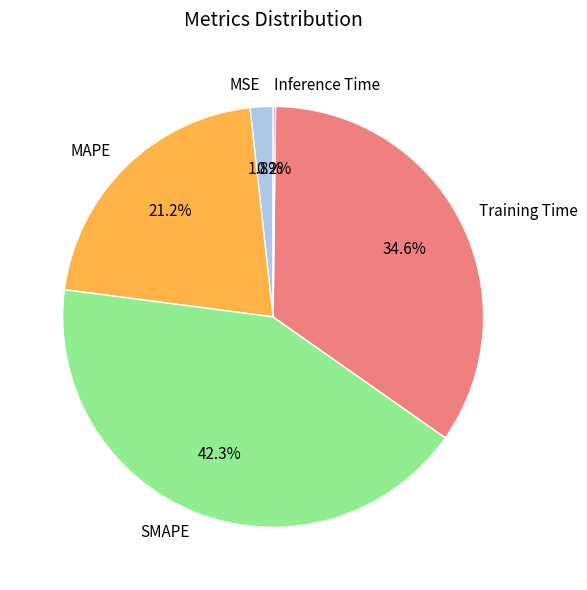

Does SMAPE account for over 50% of the chart?

No